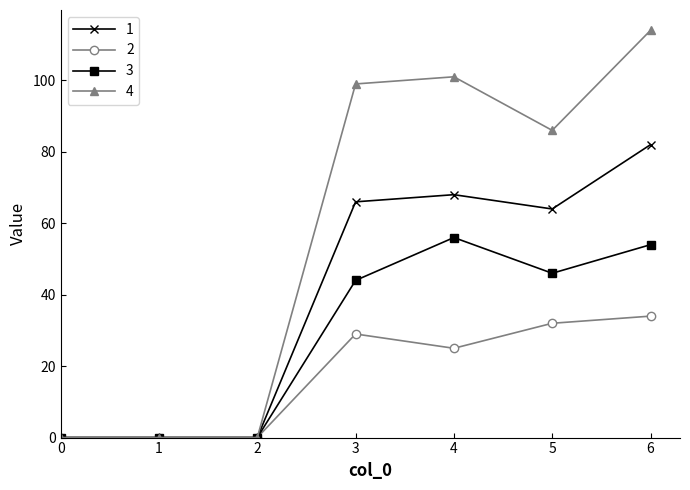

Reading right to left, extract all data points from this chart.

1: 82	64	68	66	0	0	0
2: 34	32	25	29	0	0	0
3: 54	46	56	44	0	0	0
4: 114	86	101	99	0	0	0